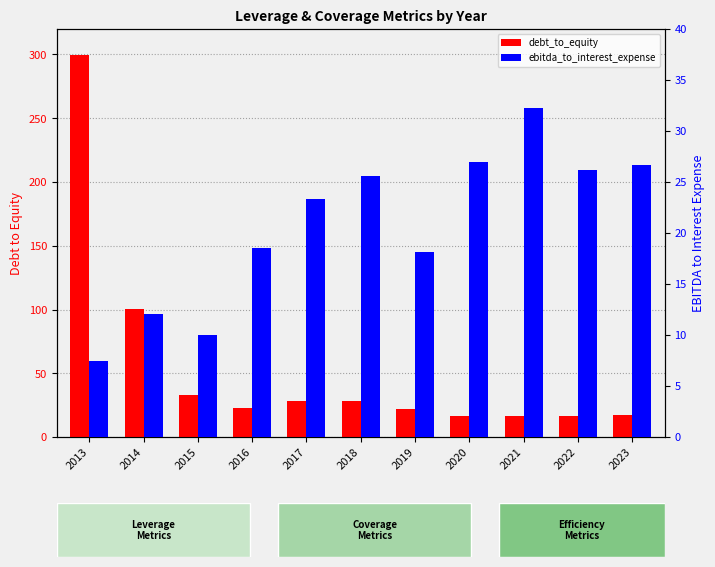

What are all the series names shown in the legend?

debt_to_equity, ebitda_to_interest_expense